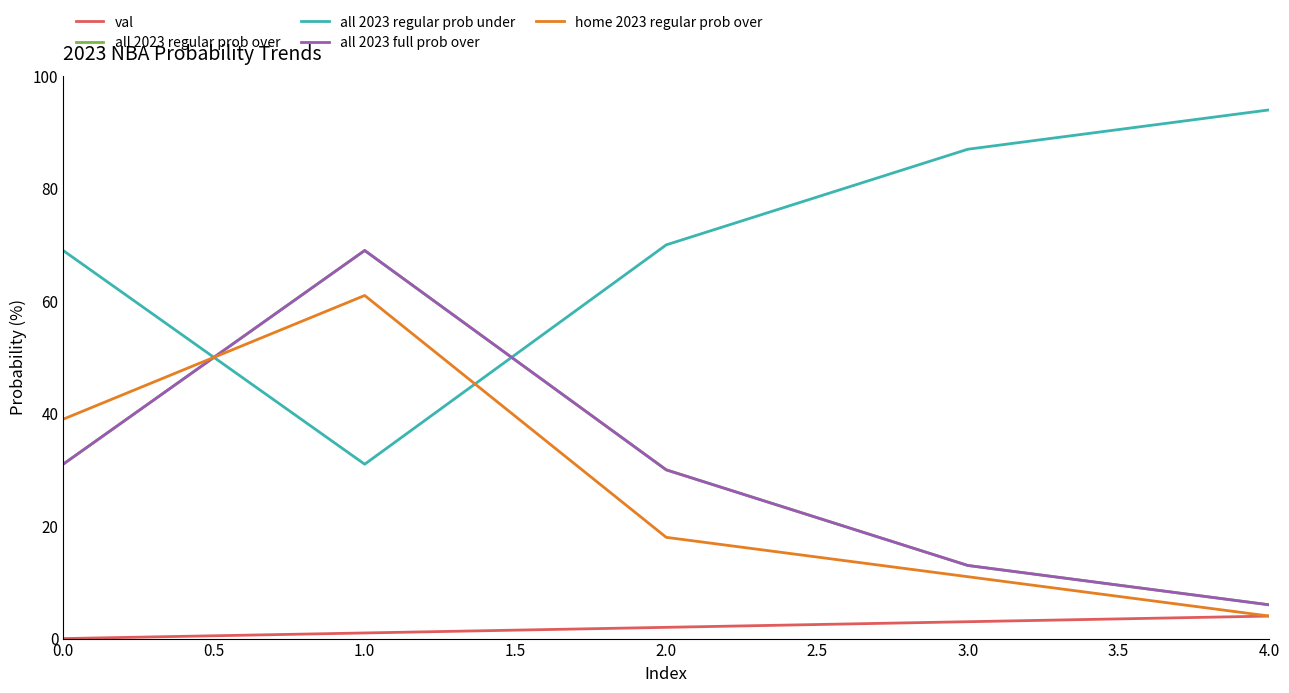

Does the chart have visible grid lines?

No